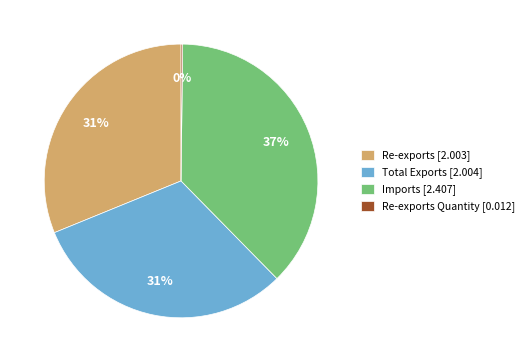

To the nearest percent, what is the average slice percentage?

25%